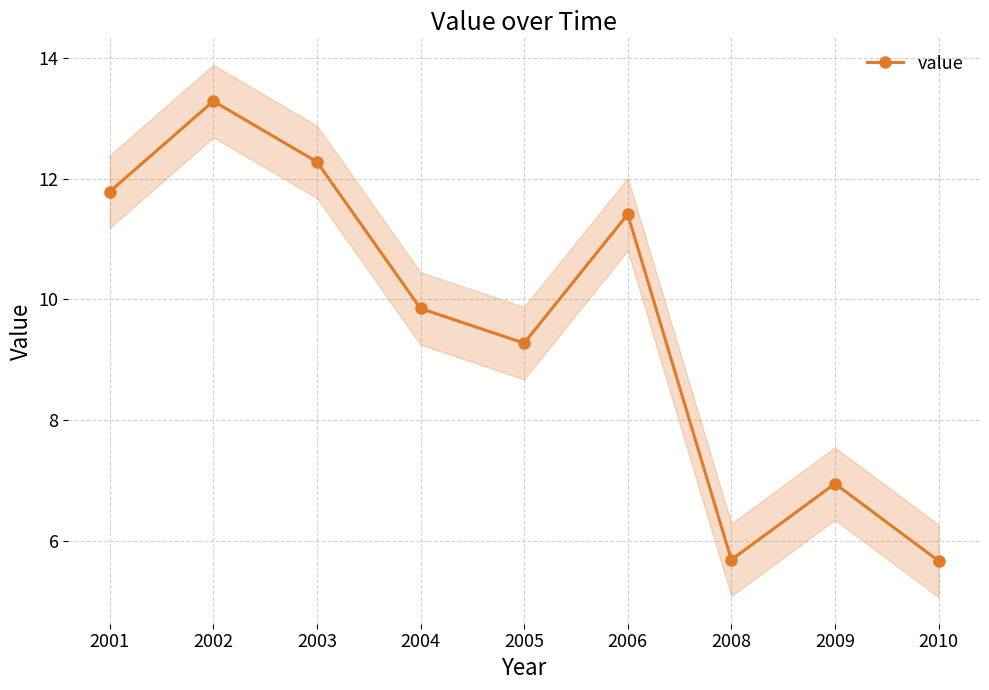

Does the chart display data point markers on the line(s)?

Yes